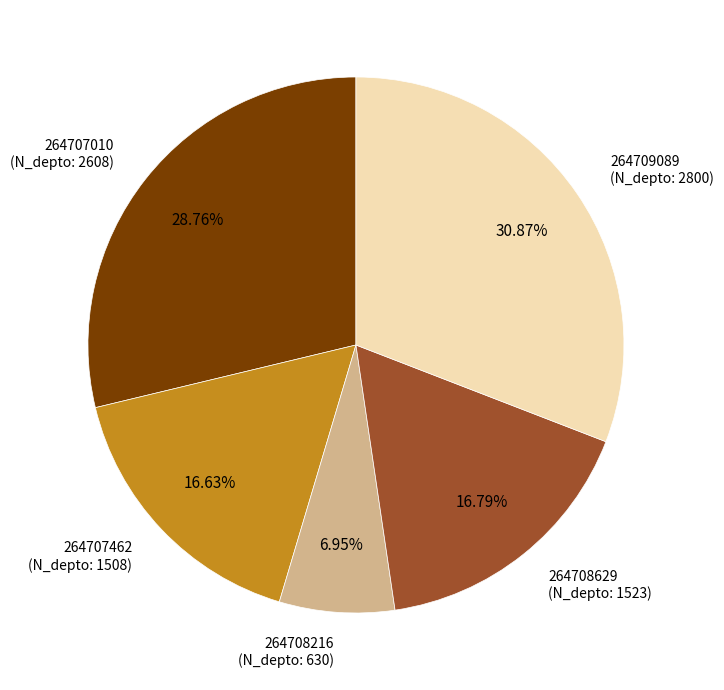

Do 264707010 (N_depto: 2608) and 264708216 (N_depto: 630) together represent more than half of the pie?

No